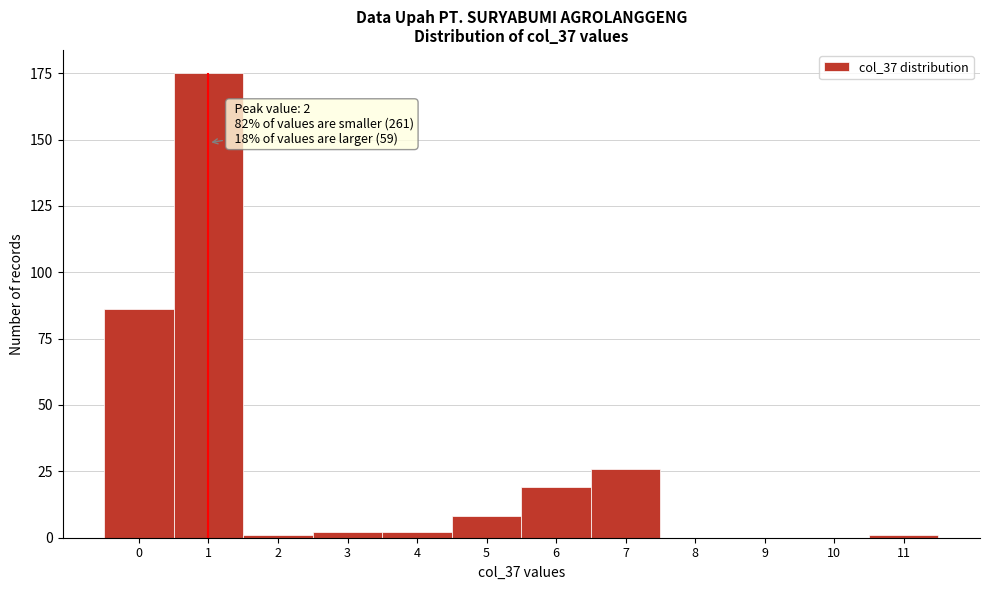

Reading right to left, extract all data points from this chart.

11=1	10=0	9=0	8=0	7=26	6=19	5=8	4=2	3=2	2=1	1=175	0=86